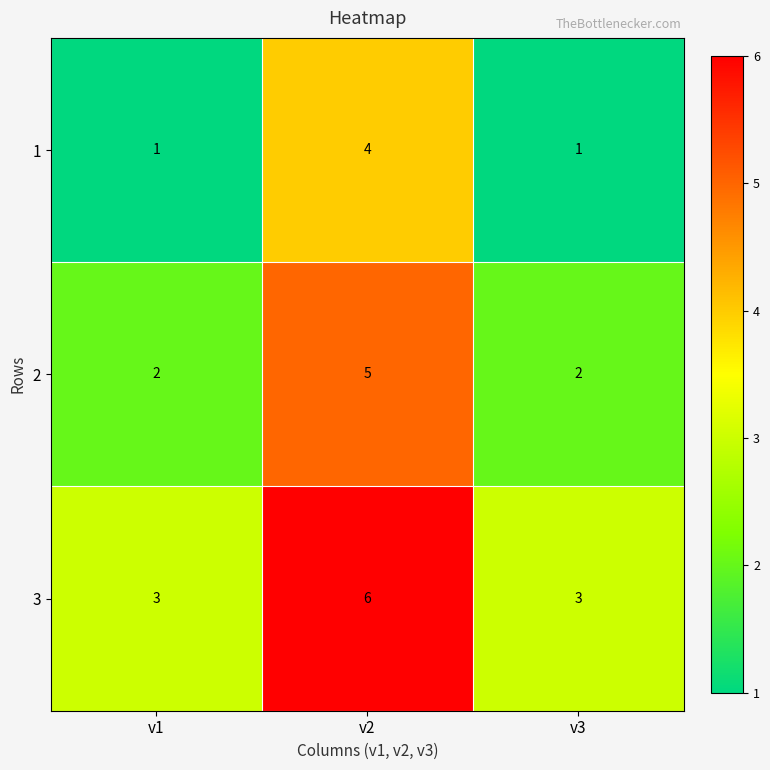

Reading right to left, extract all data points from this chart.

1: v3=1	v2=4	v1=1
2: v3=2	v2=5	v1=2
3: v3=3	v2=6	v1=3